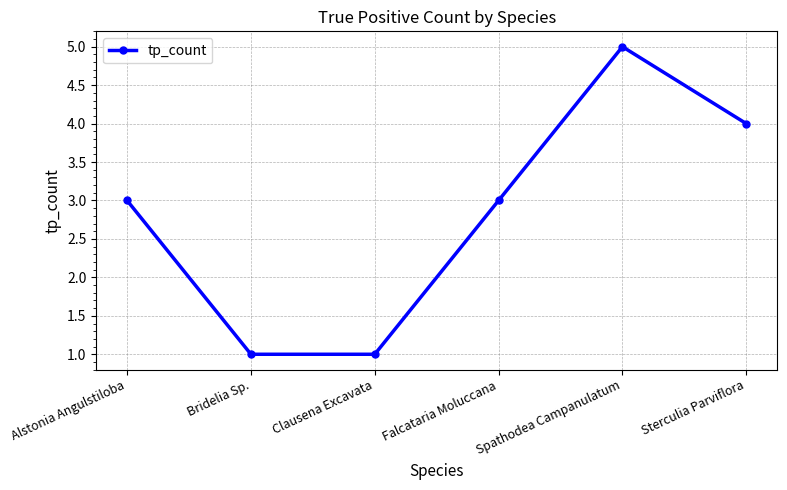

Does the chart display data point markers on the line(s)?

Yes